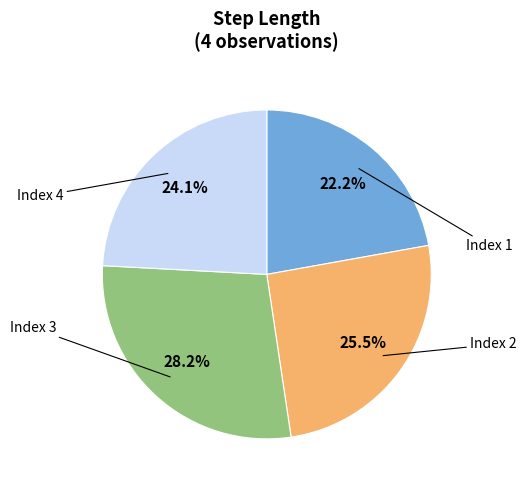

How many segments does this pie chart have?

4